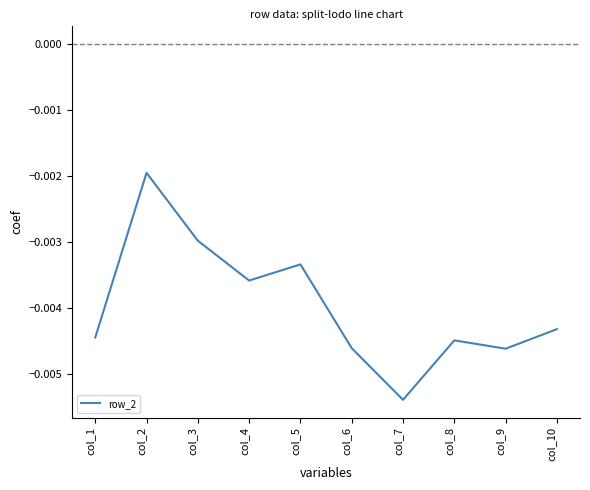

Which label corresponds to the smallest value in the chart?

col_7